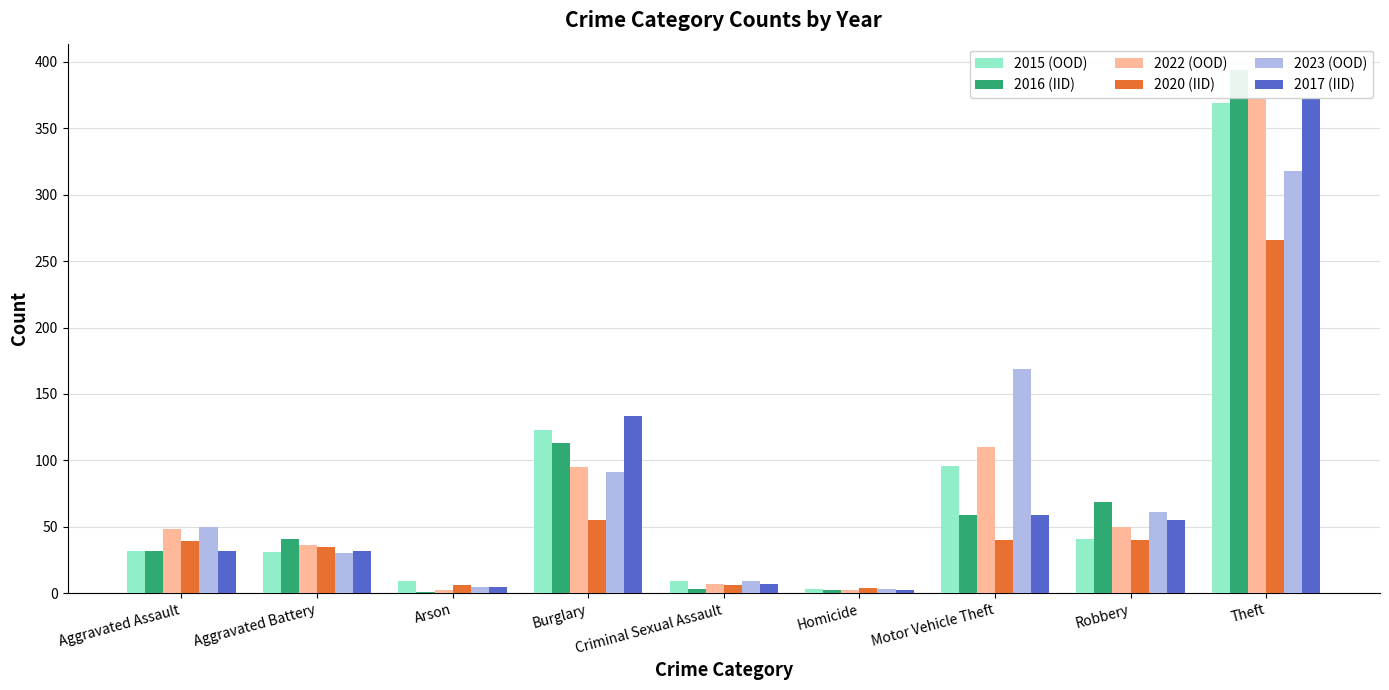

What is the value of the 2023 (OOD) bar at the 6th from the left?

3